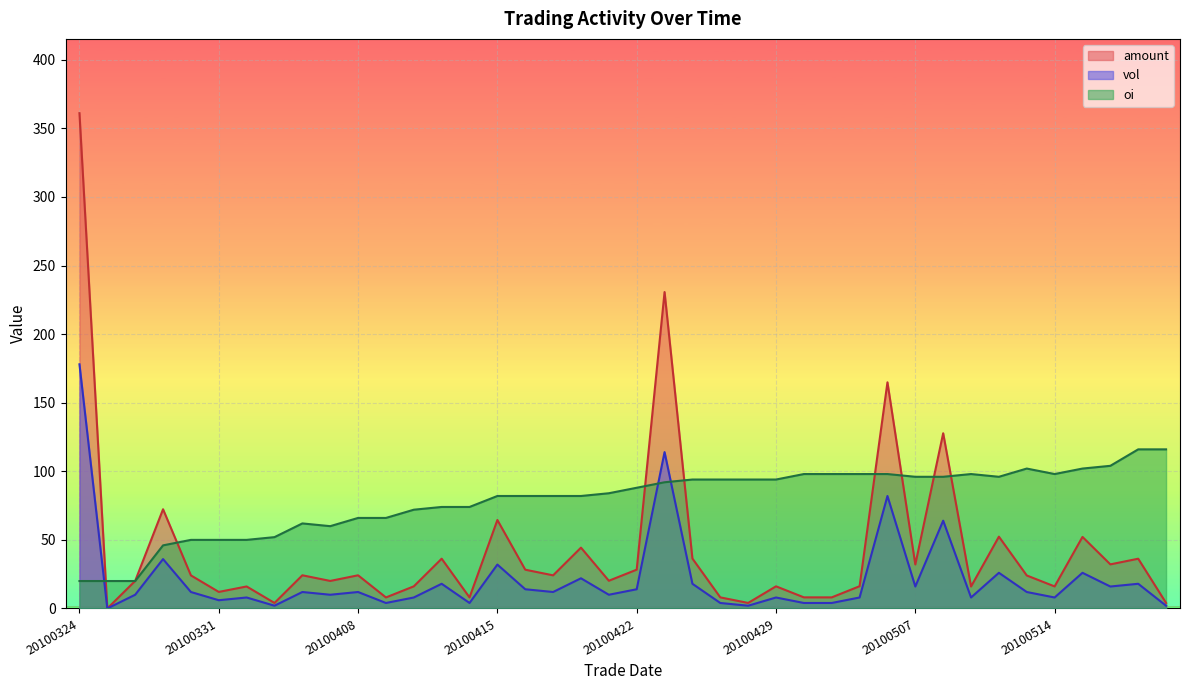

Where is vol nearest to the value 89?

20100506